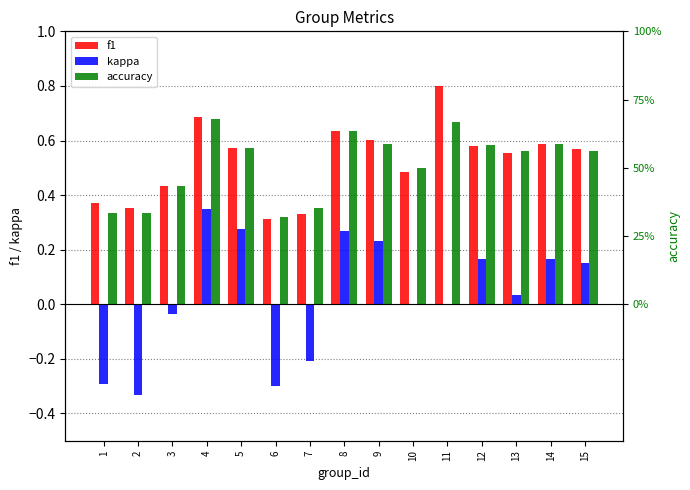

Count the f1 values in the range 0 to 1.

15